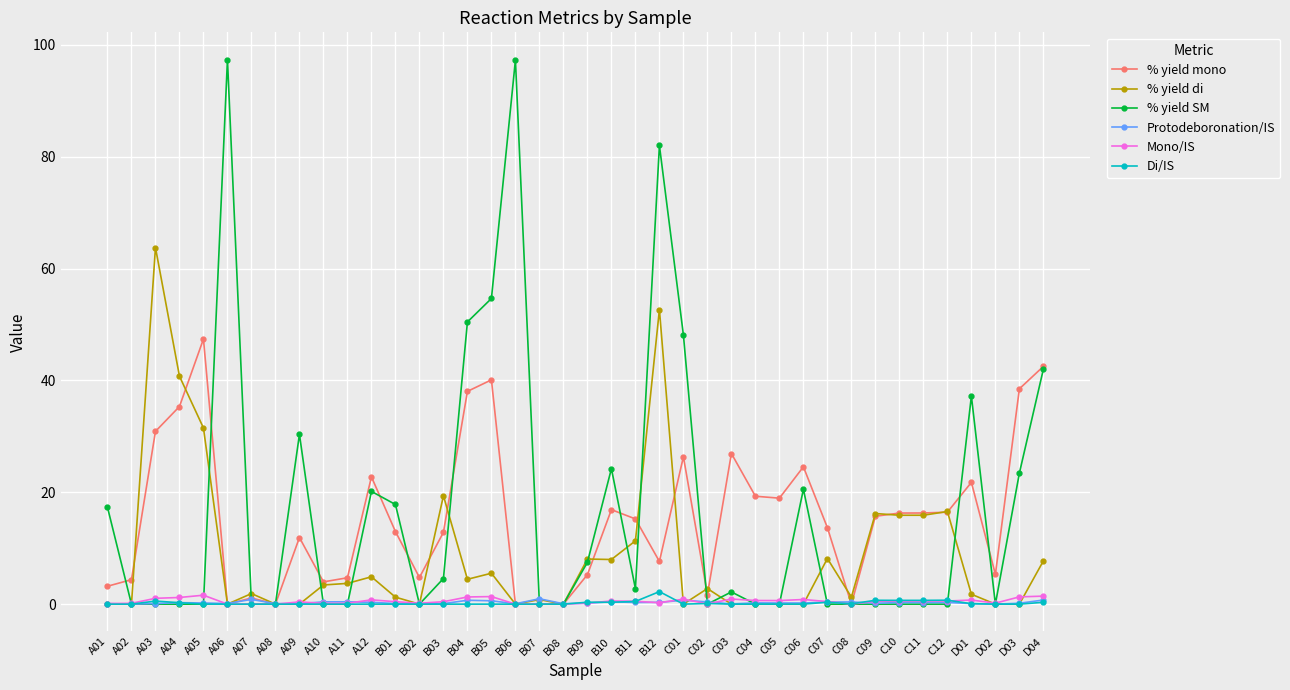

What is the maximum value shown in the chart?

97.4